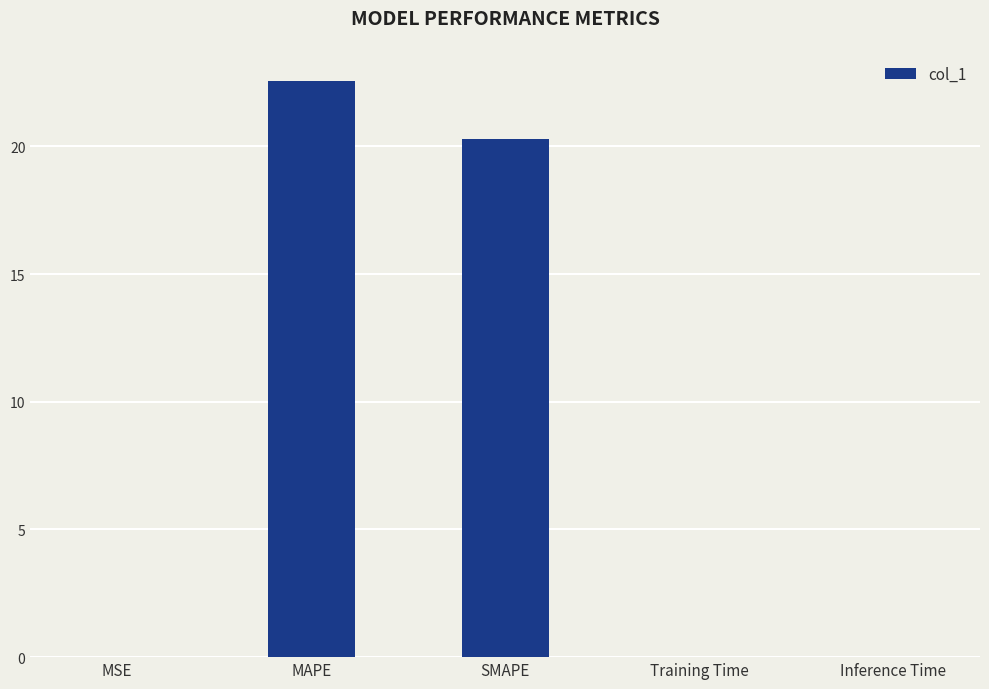

The value at MAPE is 22.6. True or false?

True